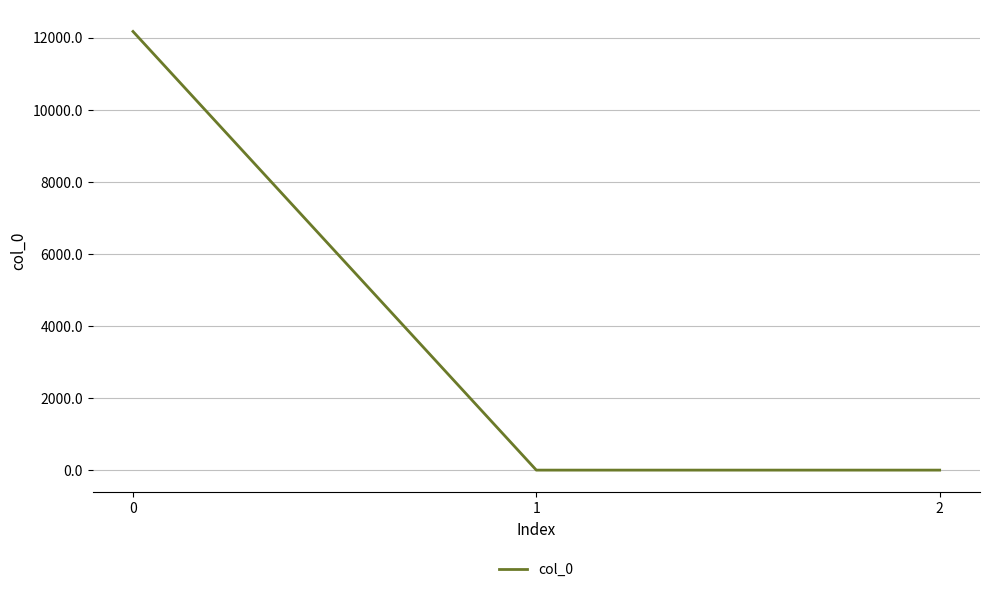

Reading right to left, extract all data points from this chart.

0.0	0.0	12167.5